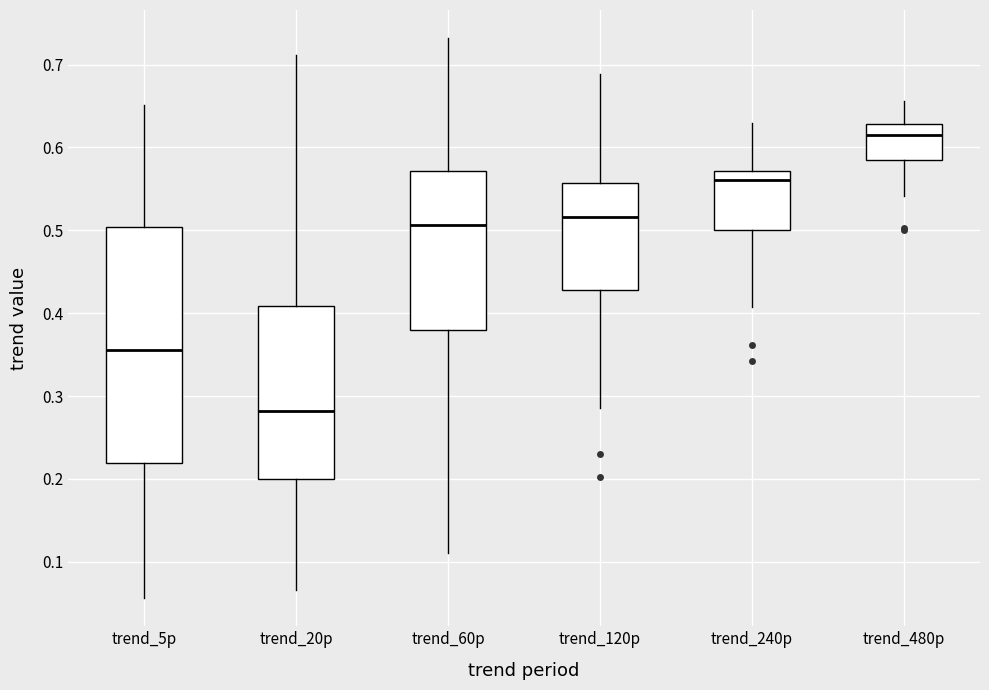

Where does the lower whisker of the box for trend_240p end on the y-axis? The values are not printed on the chart, so give them approximately, as read against the axis.

0.41